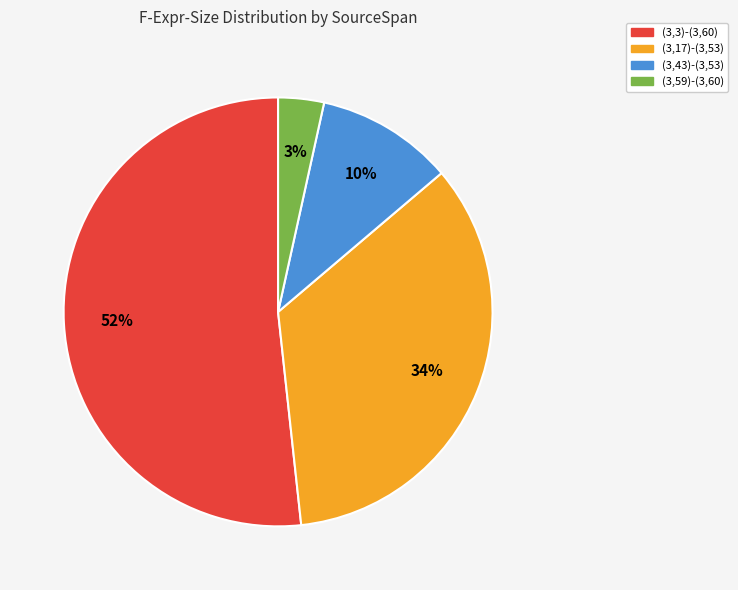

How many segments does this pie chart have?

4